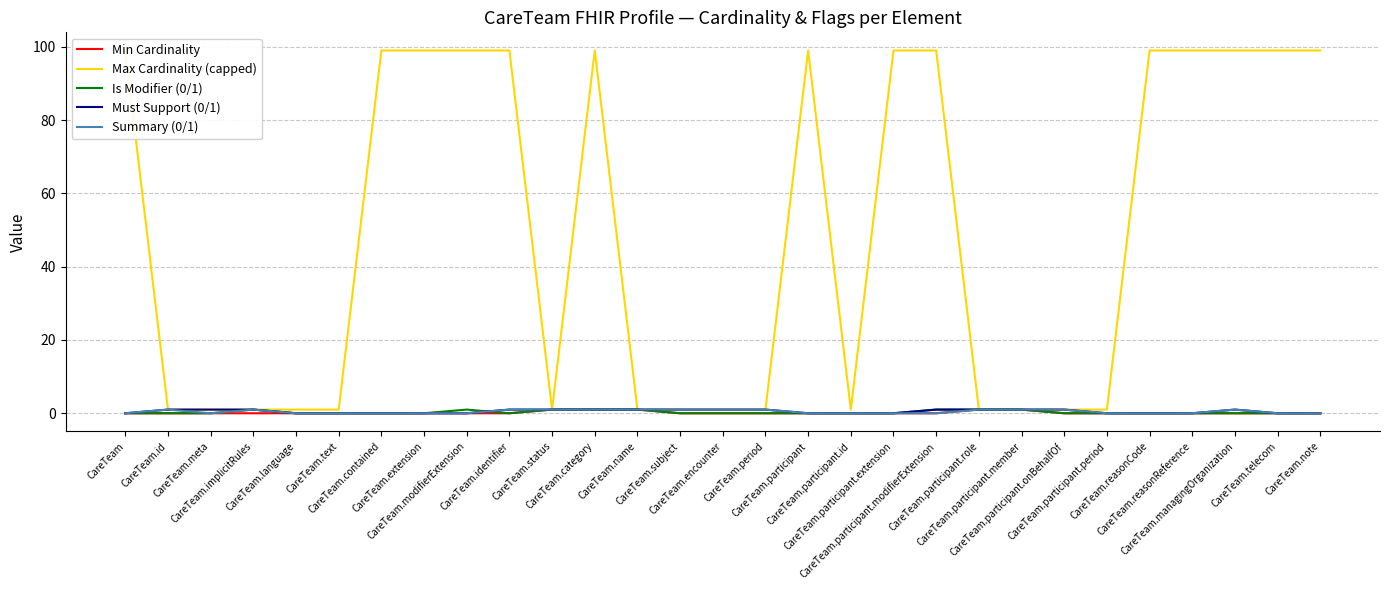

Where is Summary (0/1) nearest to the value 0?

CareTeam